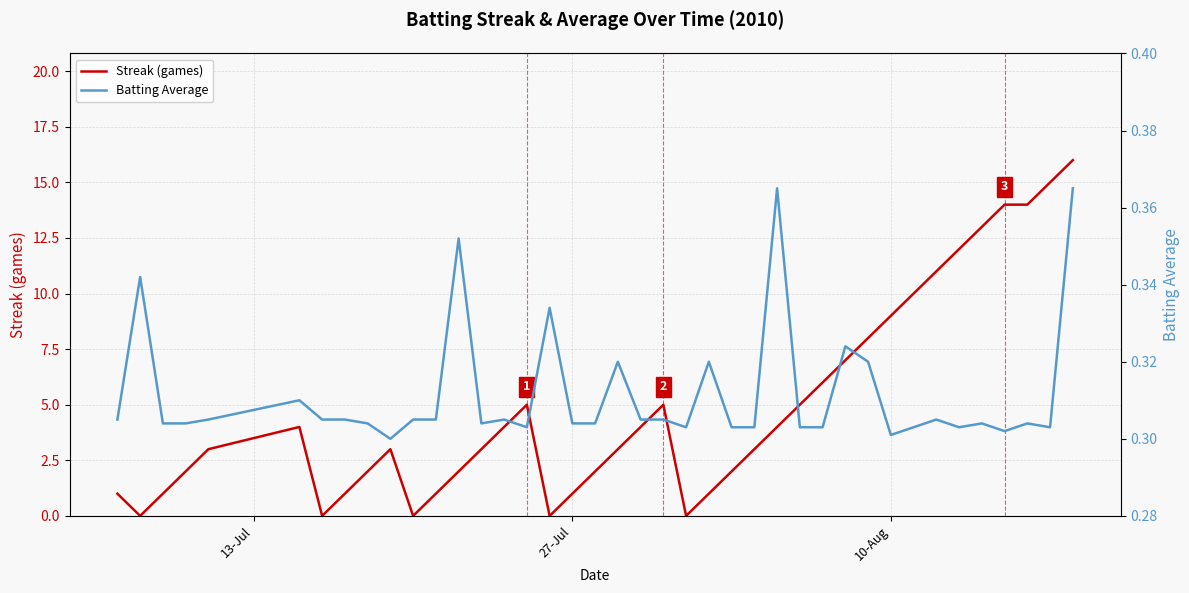

Rank the series by their maximum value, from highest to lowest.

Streak (games), Batting Average